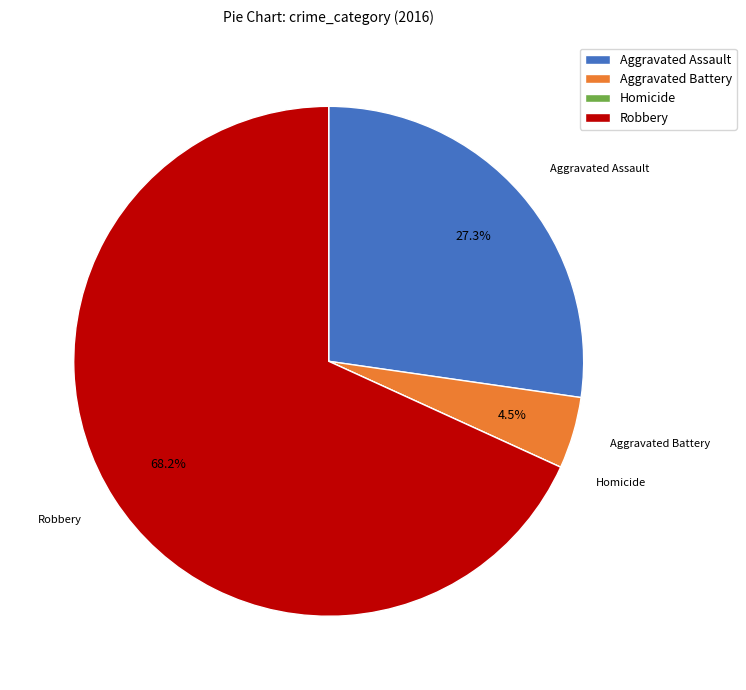

Between Robbery and Aggravated Assault, which is larger?

Robbery